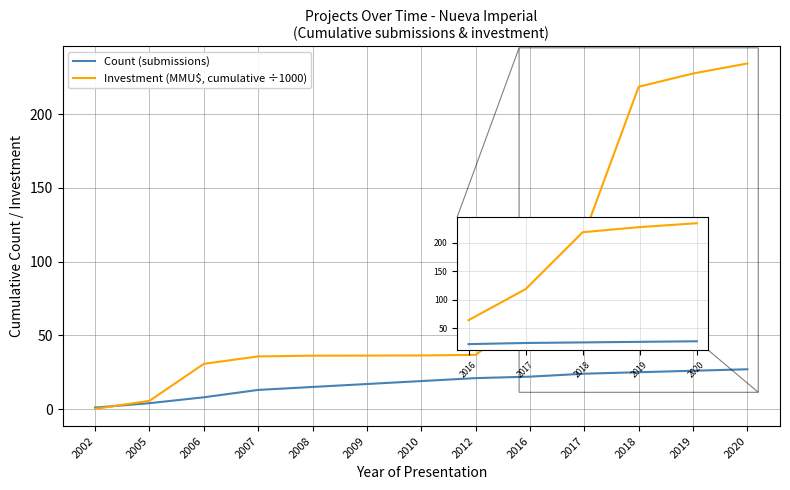

How many lines are shown in the chart?

2